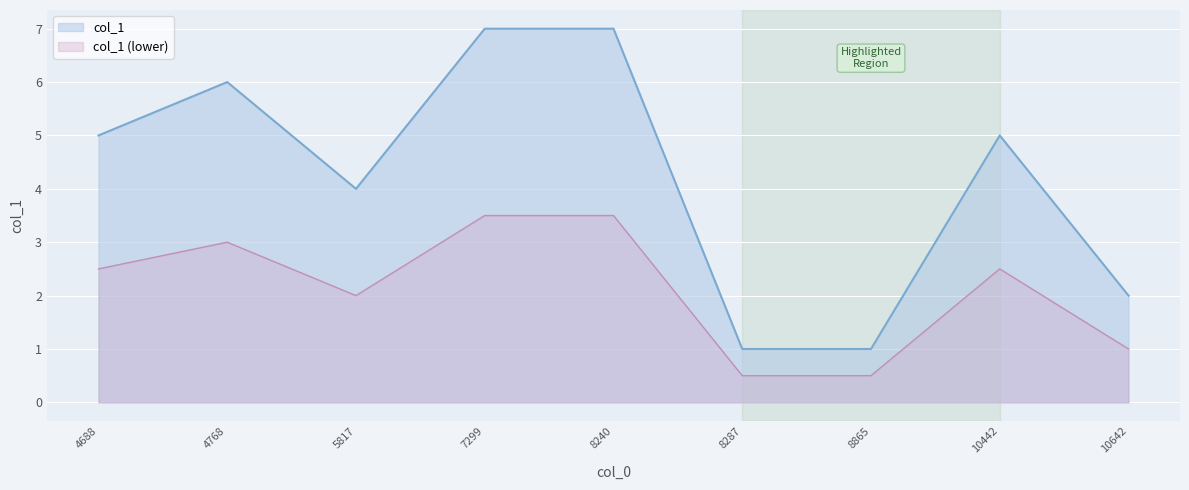

What is the average value?

4